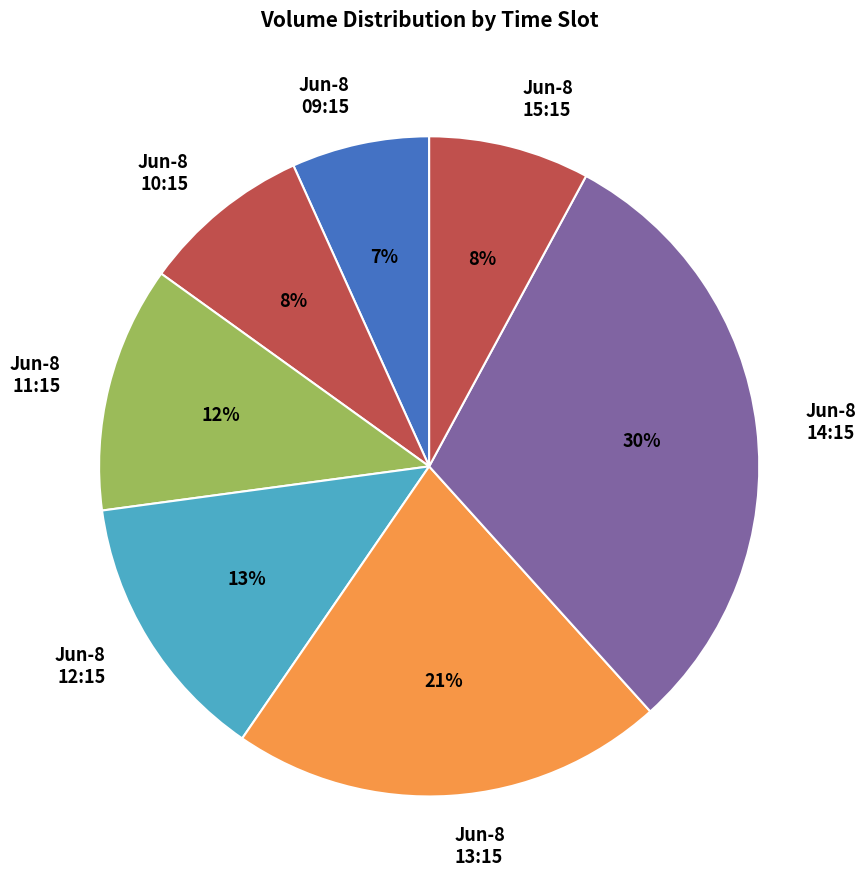

Does any single category account for the majority?

No